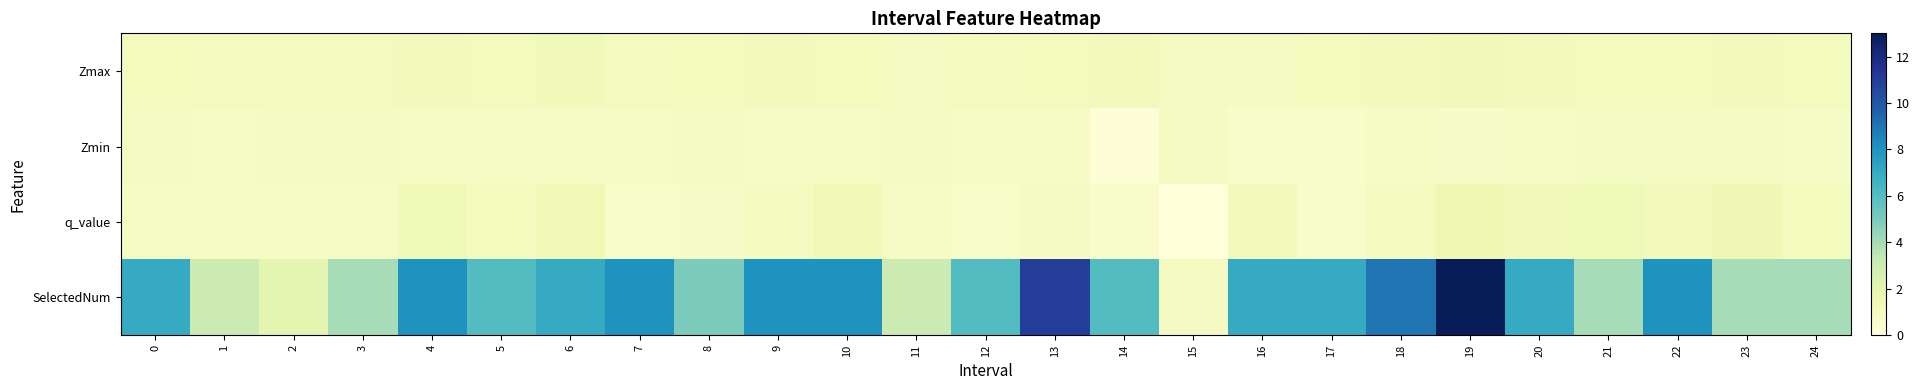

Reading left to right, transcribe all the data shown in this chart.

Zmax: 0=1.1	1=1.1	2=1.0	3=1.0	4=1.2	5=1.1	6=1.3	7=1.0	8=1.1	9=1.2	10=1.1	11=1.0	12=1.1	13=1.2	14=1.2	15=1.0	16=1.0	17=1.1	18=1.2	19=1.2	20=1.2	21=1.2	22=1.1	23=1.2	24=1.1
Zmin: 0=1.0	1=0.8	2=1.0	3=1.0	4=0.9	5=0.9	6=0.9	7=0.9	8=0.9	9=0.8	10=0.8	11=1.0	12=0.8	13=0.9	14=0.2	15=1.0	16=0.7	17=0.6	18=0.8	19=0.7	20=0.9	21=0.9	22=0.9	23=1.0	24=0.8
q_value: 0=0.9	1=0.9	2=0.8	3=0.8	4=1.4	5=1.1	6=1.4	7=0.7	8=0.7	9=1.0	10=1.4	11=0.8	12=0.6	13=1.0	14=0.6	15=-0.0	16=1.2	17=0.6	18=1.0	19=1.6	20=1.3	21=1.4	22=1.2	23=1.5	24=1.1
SelectedNum: 0=7.0	1=3.0	2=2.0	3=4.0	4=8.0	5=6.0	6=7.0	7=8.0	8=5.0	9=8.0	10=8.0	11=3.0	12=6.0	13=11.0	14=6.0	15=1.0	16=7.0	17=7.0	18=9.0	19=13.0	20=7.0	21=4.0	22=8.0	23=4.0	24=4.0